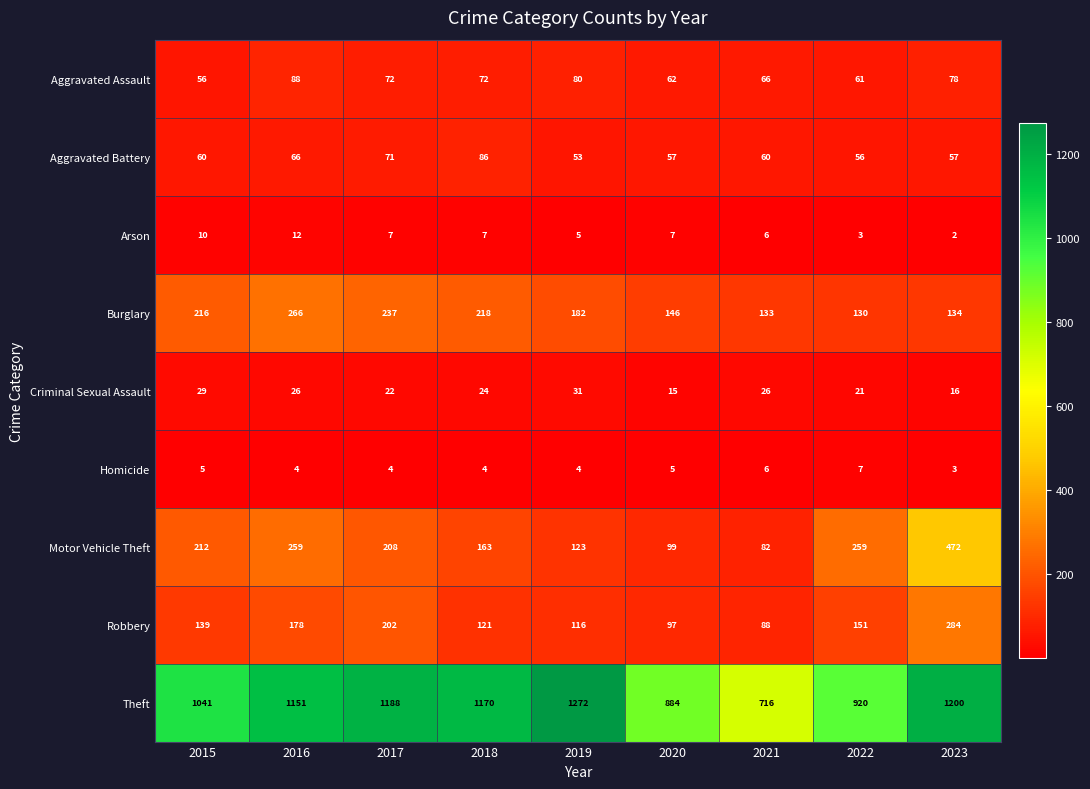

The Aggravated Battery series shows 57 at 2023. True or false?

True